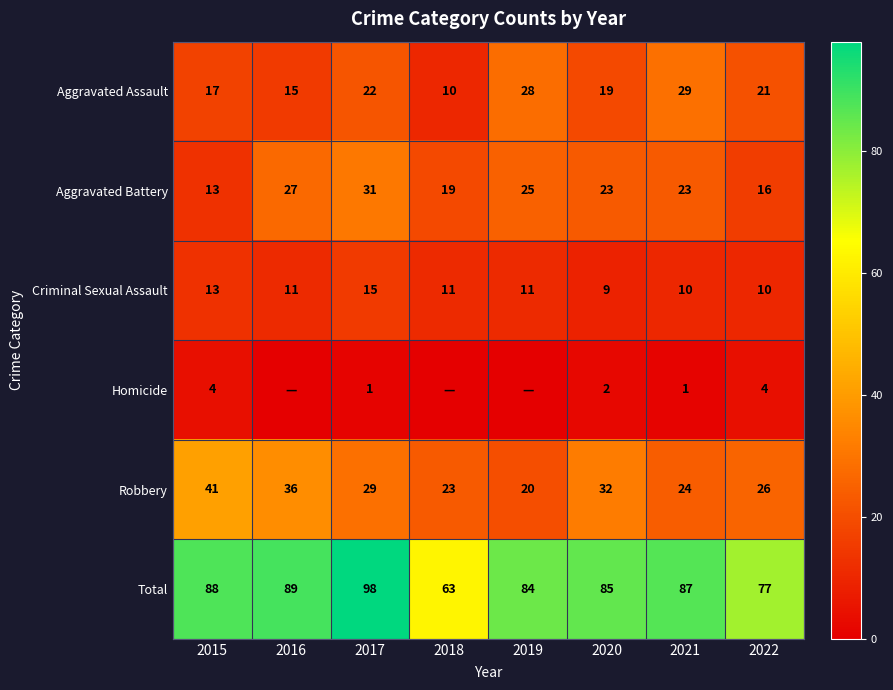

List the labels in order of Total value, largest first.

2017, 2016, 2015, 2021, 2020, 2019, 2022, 2018